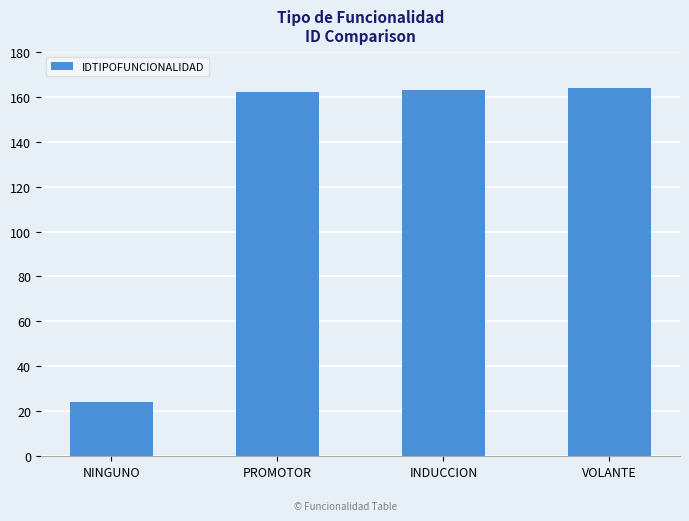

Which has a higher value, NINGUNO or INDUCCION?

INDUCCION